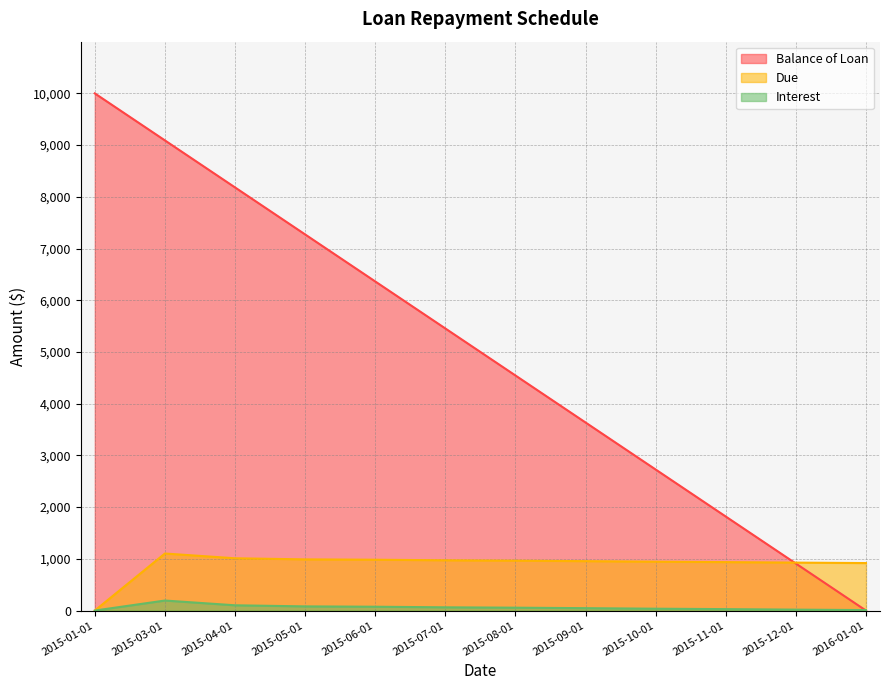

True or false: Due and Interest cross at least once.

False